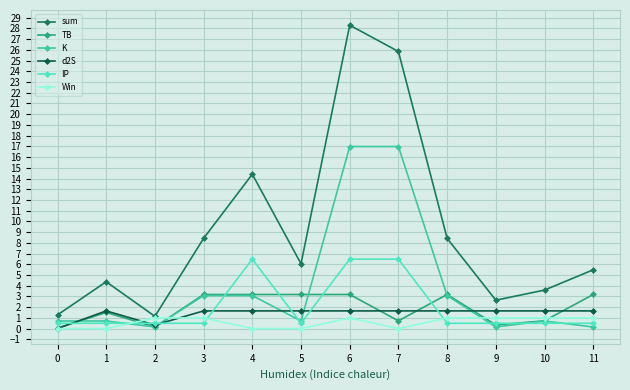

How many interior local valleys does the K series have?

3